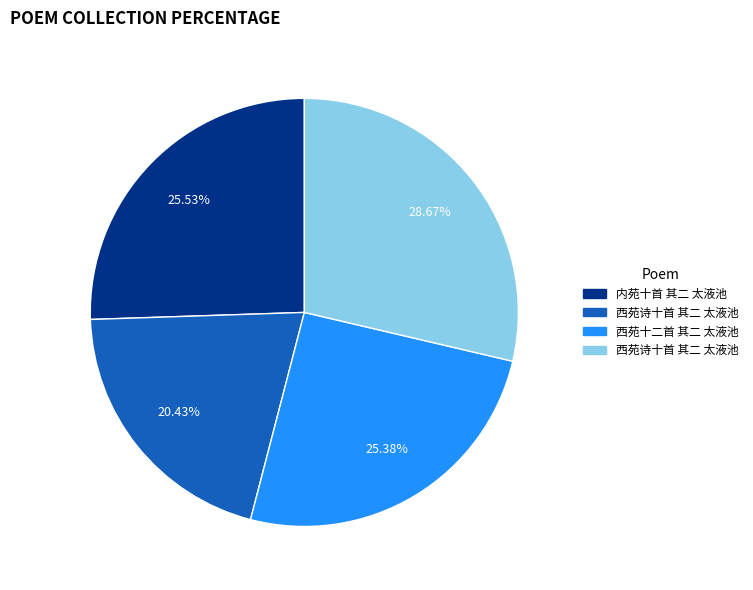

Does any single category account for the majority?

No